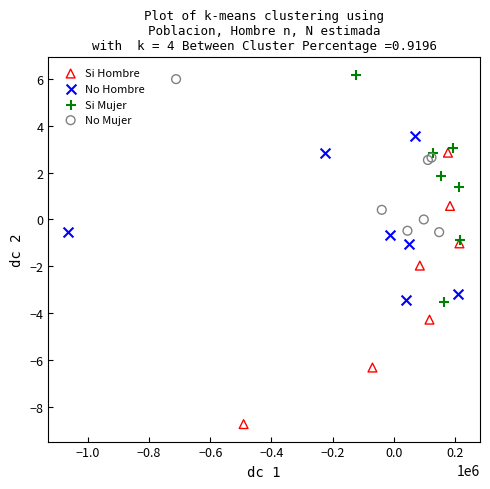

Which series contains the lowest Y value?

Si Hombre